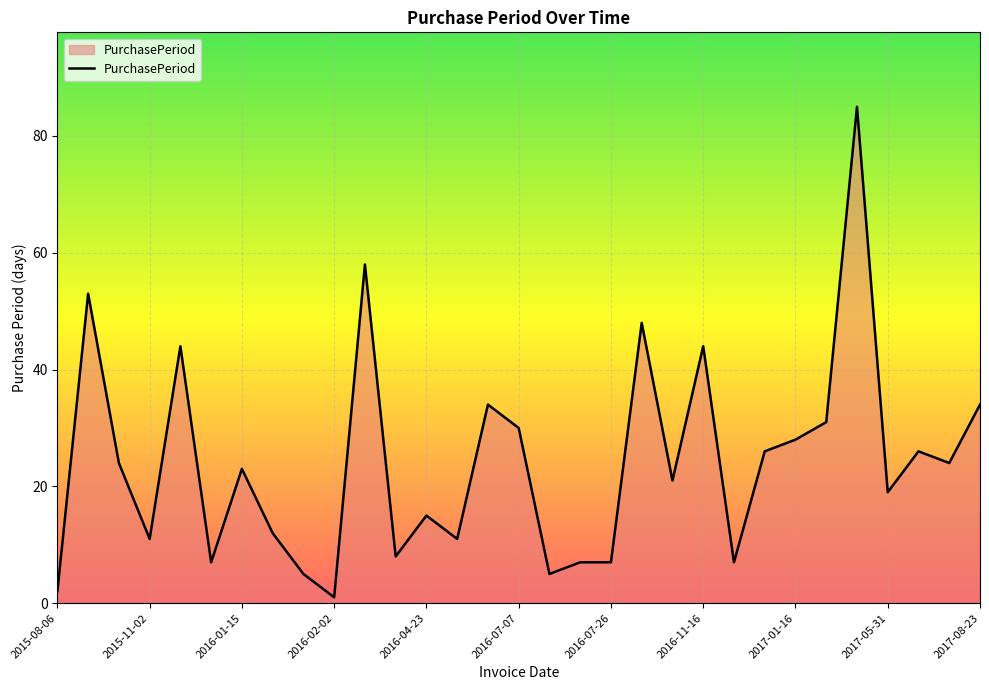

What is the average value?

24